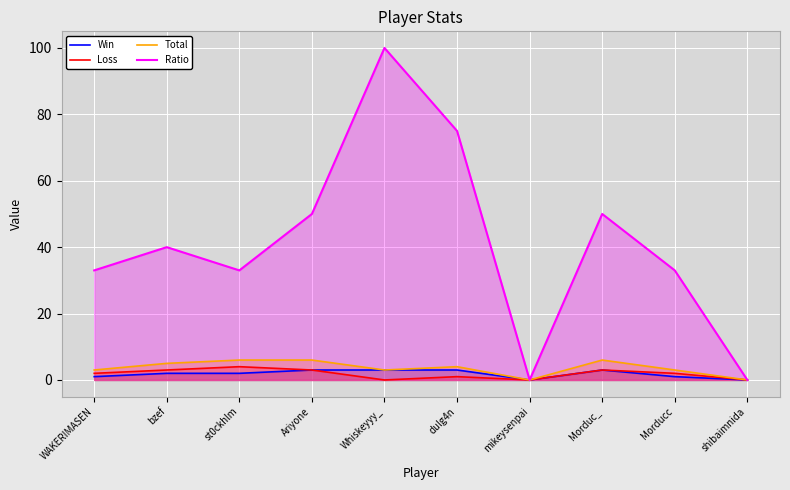

Which series changed the most between WAKERIMASEN and bzef?

Ratio